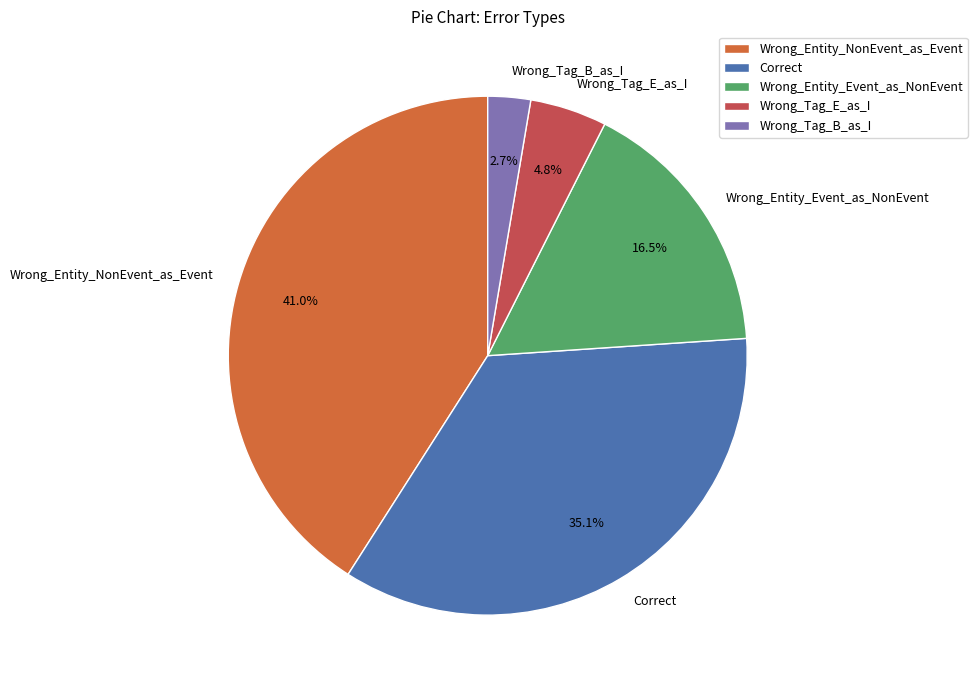

Approximately how many times larger is the value at Correct compared to Wrong_Entity_NonEvent_as_Event?

0.9